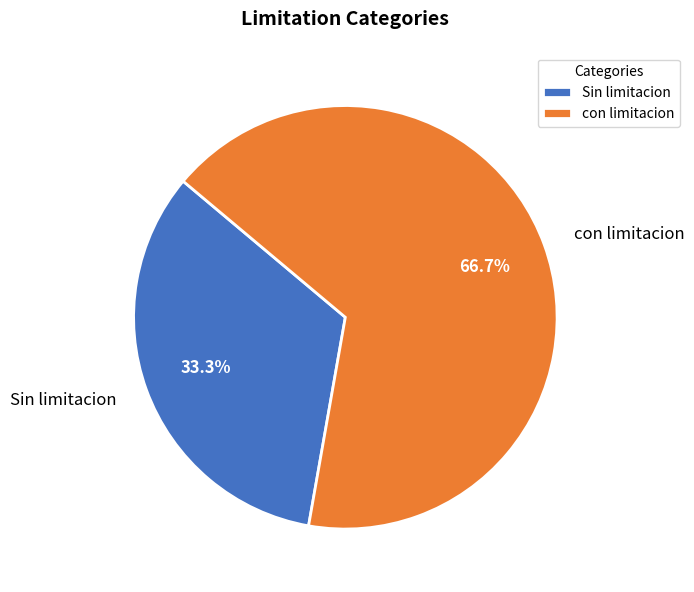

What is the largest slice in the pie chart?

con limitacion